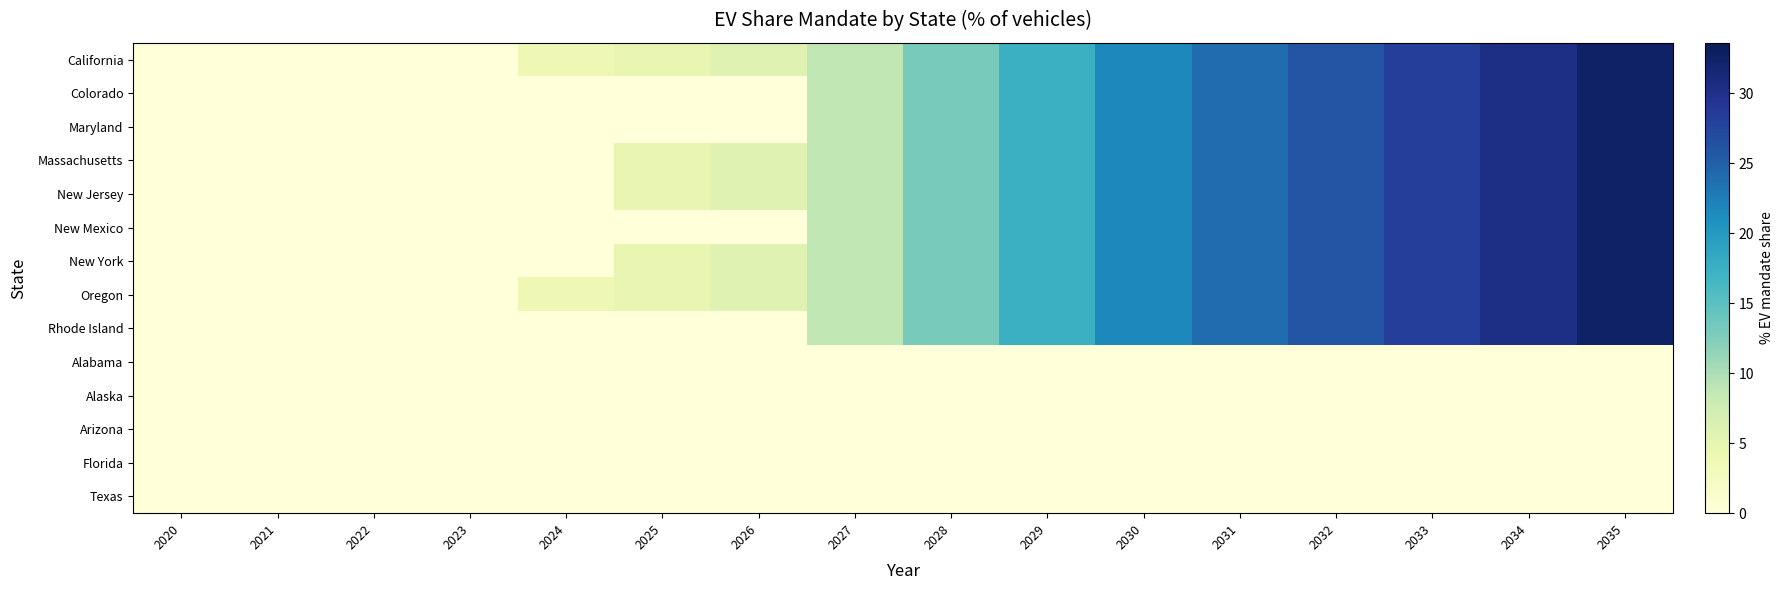

Which series has the largest range (max minus min)?

California